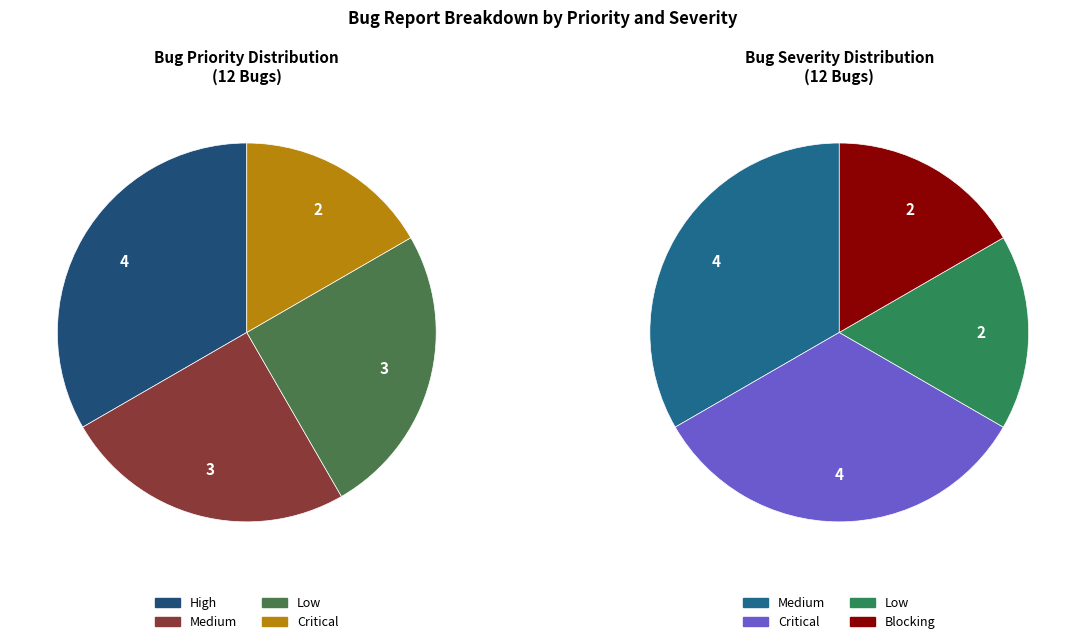

Is it true that Low is 35% of the pie?

False